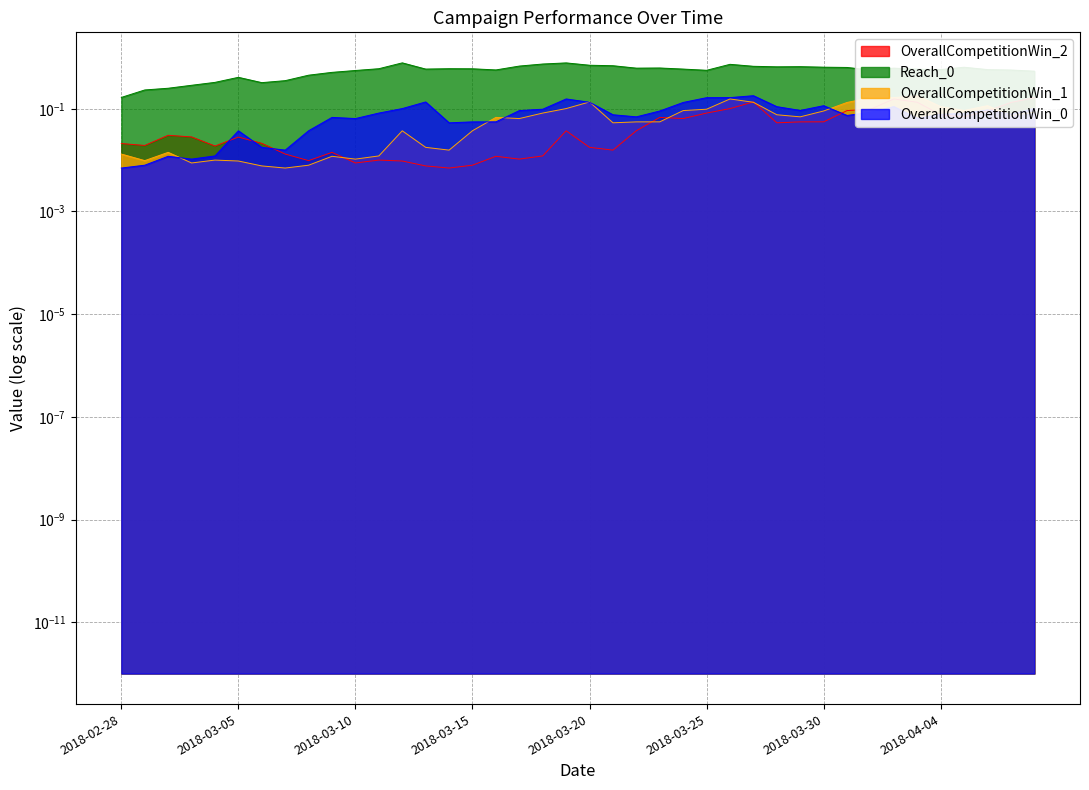

Reading right to left, what are all the values shown in this chart?

OverallCompetitionWin_0: 2018-04-08=0.1	2018-04-07=0.1	2018-04-06=0.1	2018-04-05=0.1	2018-04-04=0.1	2018-04-03=0.1	2018-04-02=0.1	2018-04-01=0.1	2018-03-31=0.1	2018-03-30=0.1	2018-03-29=0.1	2018-03-28=0.1	2018-03-27=0.2	2018-03-26=0.2	2018-03-25=0.2	2018-03-24=0.1	2018-03-23=0.1	2018-03-22=0.1	2018-03-21=0.1	2018-03-20=0.1	2018-03-19=0.2	2018-03-18=0.1	2018-03-17=0.1	2018-03-16=0.1	2018-03-15=0.1	2018-03-14=0.1	2018-03-13=0.1	2018-03-12=0.1	2018-03-11=0.1	2018-03-10=0.1	2018-03-09=0.1	2018-03-08=0.0	2018-03-07=0.0	2018-03-06=0.0	2018-03-05=0.0	2018-03-04=0.0	2018-03-03=0.0	2018-03-02=0.0	2018-03-01=0.0	2018-02-28=0.0
OverallCompetitionWin_1: 2018-04-08=0.1	2018-04-07=0.1	2018-04-06=0.1	2018-04-05=0.1	2018-04-04=0.1	2018-04-03=0.2	2018-04-02=0.2	2018-04-01=0.2	2018-03-31=0.1	2018-03-30=0.1	2018-03-29=0.1	2018-03-28=0.1	2018-03-27=0.1	2018-03-26=0.2	2018-03-25=0.1	2018-03-24=0.1	2018-03-23=0.1	2018-03-22=0.1	2018-03-21=0.1	2018-03-20=0.1	2018-03-19=0.1	2018-03-18=0.1	2018-03-17=0.1	2018-03-16=0.1	2018-03-15=0.0	2018-03-14=0.0	2018-03-13=0.0	2018-03-12=0.0	2018-03-11=0.0	2018-03-10=0.0	2018-03-09=0.0	2018-03-08=0.0	2018-03-07=0.0	2018-03-06=0.0	2018-03-05=0.0	2018-03-04=0.0	2018-03-03=0.0	2018-03-02=0.0	2018-03-01=0.0	2018-02-28=0.0
OverallCompetitionWin_2: 2018-04-08=0.2	2018-04-07=0.1	2018-04-06=0.1	2018-04-05=0.1	2018-04-04=0.1	2018-04-03=0.1	2018-04-02=0.2	2018-04-01=0.1	2018-03-31=0.1	2018-03-30=0.1	2018-03-29=0.1	2018-03-28=0.1	2018-03-27=0.1	2018-03-26=0.1	2018-03-25=0.1	2018-03-24=0.1	2018-03-23=0.1	2018-03-22=0.0	2018-03-21=0.0	2018-03-20=0.0	2018-03-19=0.0	2018-03-18=0.0	2018-03-17=0.0	2018-03-16=0.0	2018-03-15=0.0	2018-03-14=0.0	2018-03-13=0.0	2018-03-12=0.0	2018-03-11=0.0	2018-03-10=0.0	2018-03-09=0.0	2018-03-08=0.0	2018-03-07=0.0	2018-03-06=0.0	2018-03-05=0.0	2018-03-04=0.0	2018-03-03=0.0	2018-03-02=0.0	2018-03-01=0.0	2018-02-28=0.0
Reach_0: 2018-04-08=0.5	2018-04-07=0.6	2018-04-06=0.6	2018-04-05=0.6	2018-04-04=0.6	2018-04-03=0.6	2018-04-02=0.6	2018-04-01=0.6	2018-03-31=0.6	2018-03-30=0.6	2018-03-29=0.7	2018-03-28=0.7	2018-03-27=0.7	2018-03-26=0.7	2018-03-25=0.6	2018-03-24=0.6	2018-03-23=0.6	2018-03-22=0.6	2018-03-21=0.7	2018-03-20=0.7	2018-03-19=0.8	2018-03-18=0.7	2018-03-17=0.7	2018-03-16=0.6	2018-03-15=0.6	2018-03-14=0.6	2018-03-13=0.6	2018-03-12=0.8	2018-03-11=0.6	2018-03-10=0.6	2018-03-09=0.5	2018-03-08=0.5	2018-03-07=0.4	2018-03-06=0.3	2018-03-05=0.4	2018-03-04=0.3	2018-03-03=0.3	2018-03-02=0.3	2018-03-01=0.2	2018-02-28=0.2